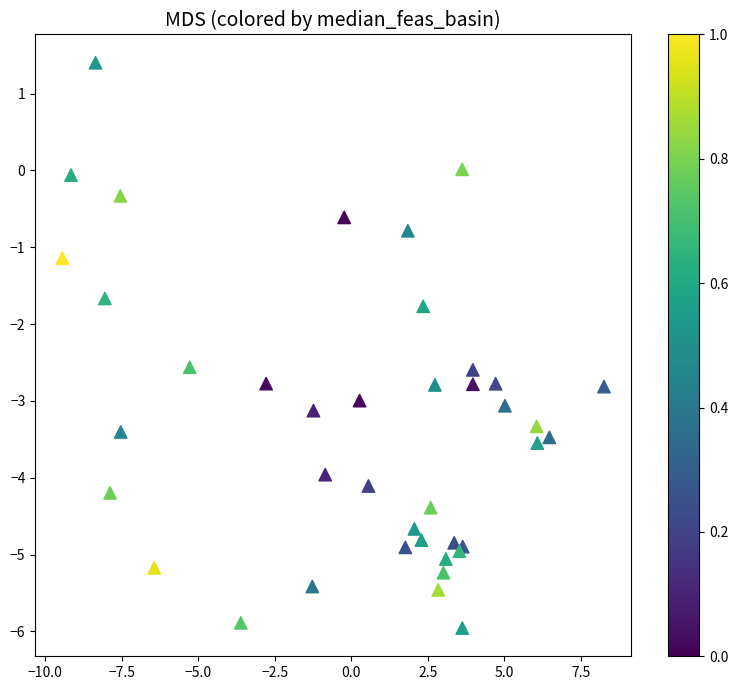

What Y value in the scatter plot is closest to -2?

-1.8